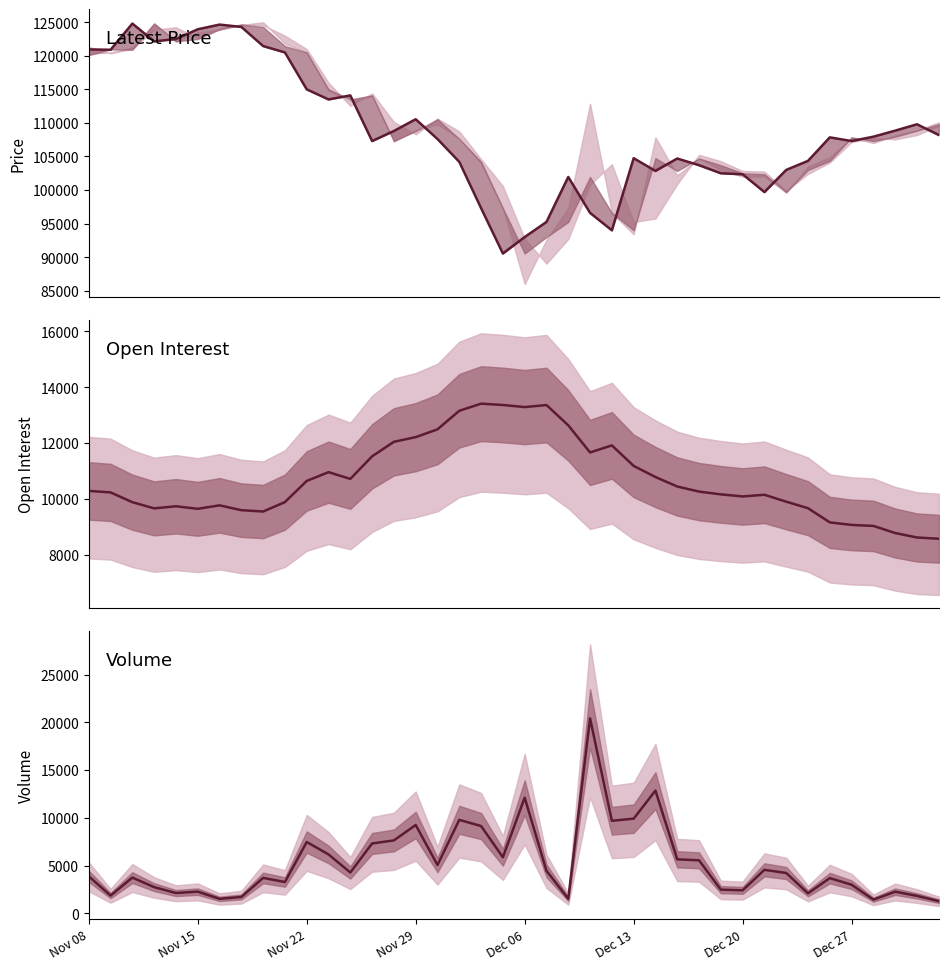

What is the label of the 4th point from the left?

Nov 29